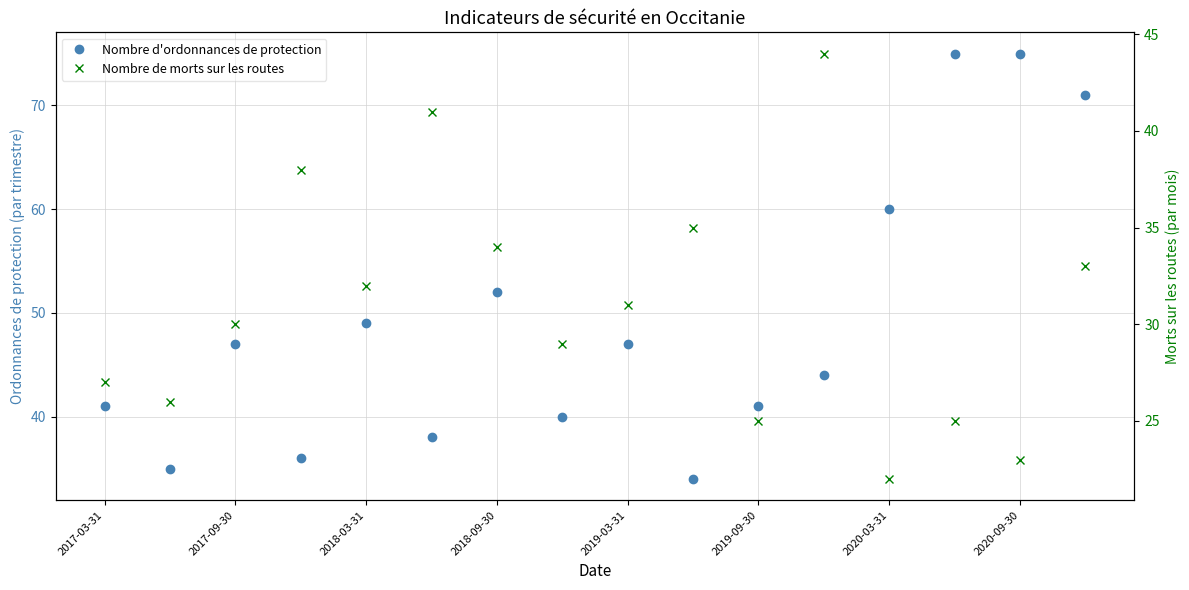

What is the spread (max minus min) of values at 2017-03-31?

14